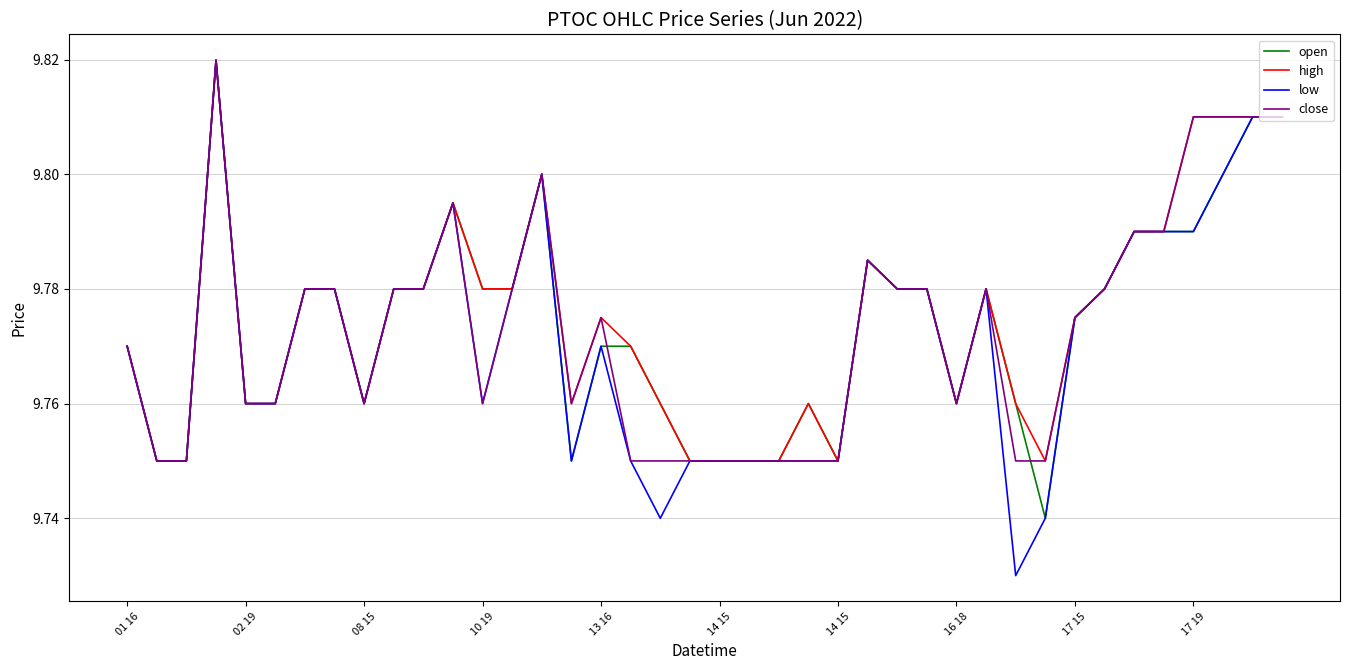

Which series has the largest total across all categories?

high